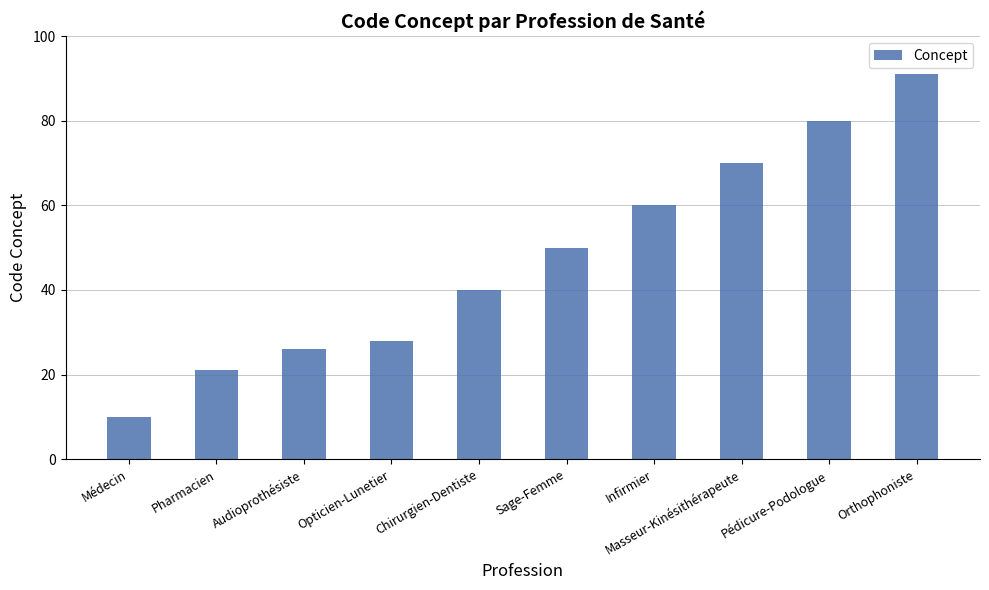

What is the label of the 8th bar from the right?

Audioprothésiste